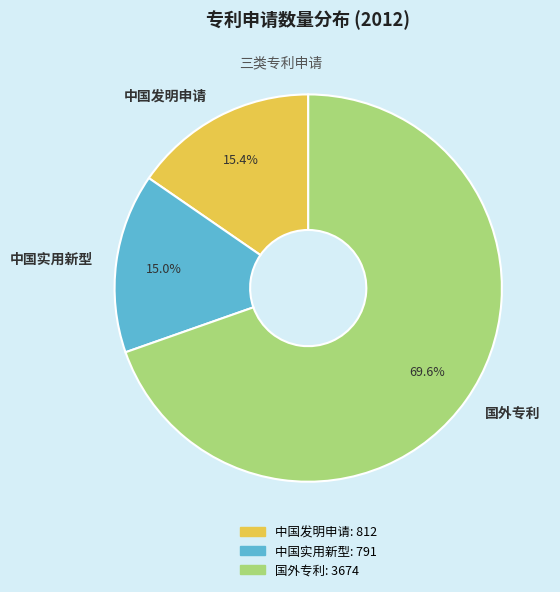

What is the ratio of the value at 中国实用新型 to the value at 中国发明申请?

1.0